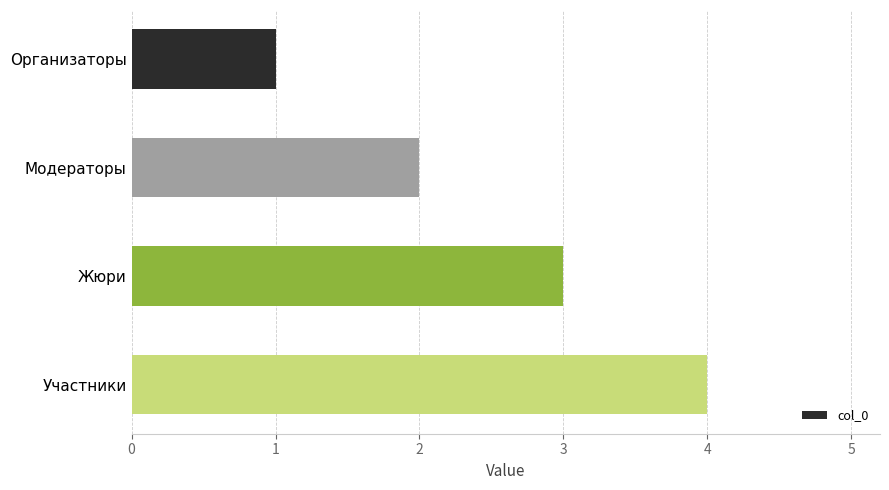

Between Жюри and Участники, which is larger?

Участники